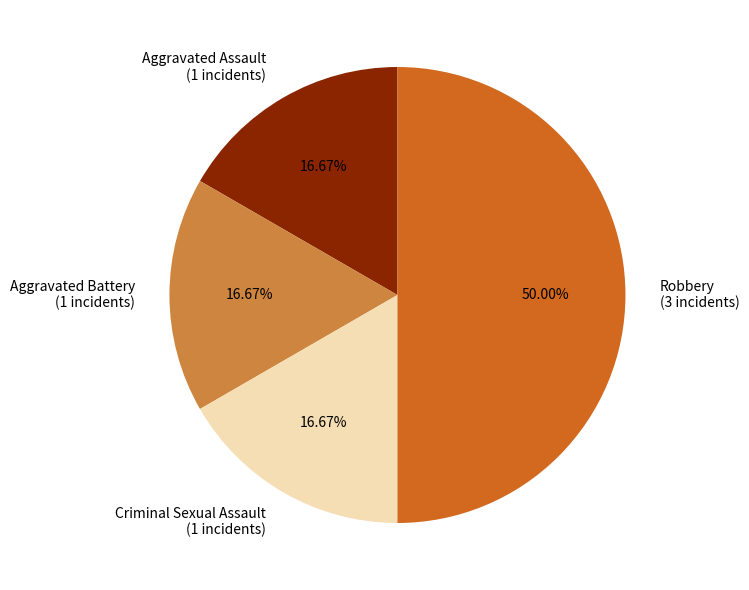

What percentage is NOT represented by Criminal Sexual Assault?

83.3%